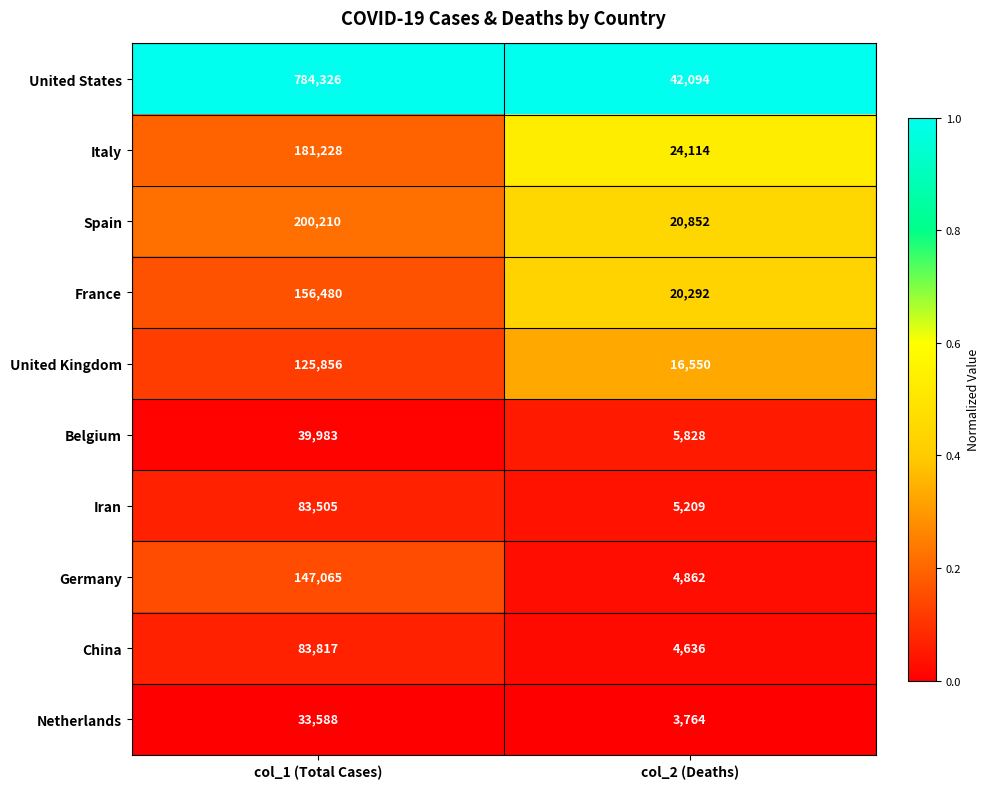

The value of Italy at col_2 (Deaths) is 14922. True or false?

False